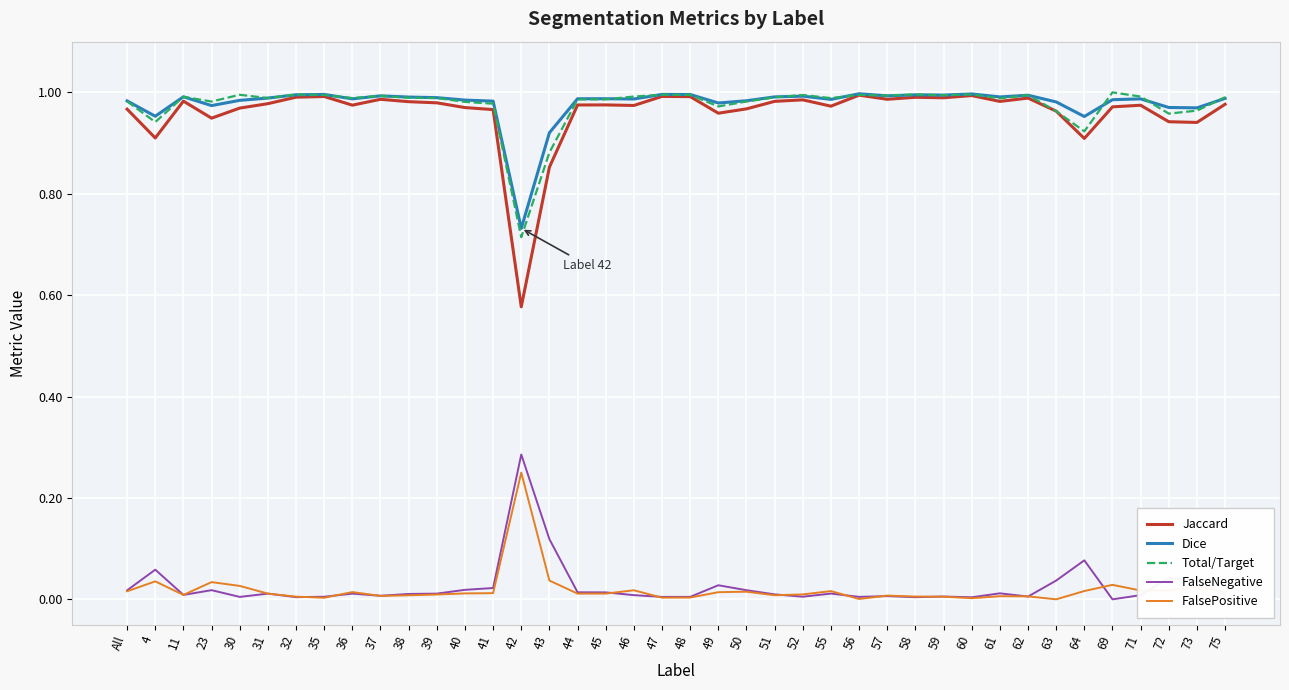

True or false: Dice has a value of 0.9 at 43.

True